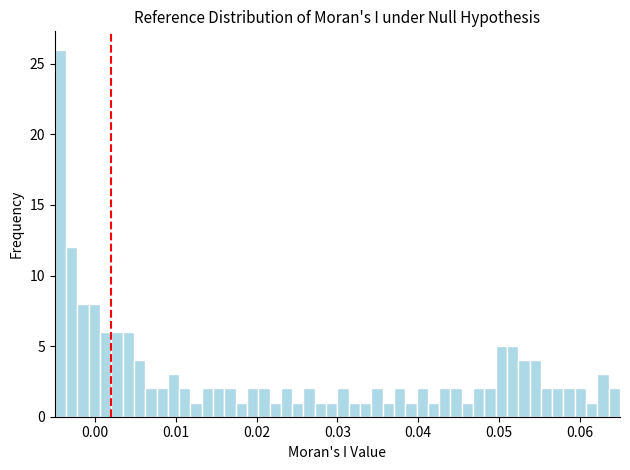

Read against the x-axis, roughly where is the centre of the tallest bar?

-0.004